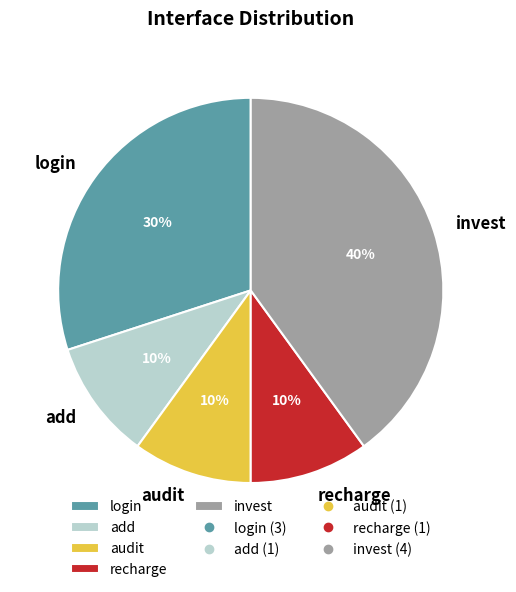

To the nearest percent, what percentage of the pie is invest?

40%